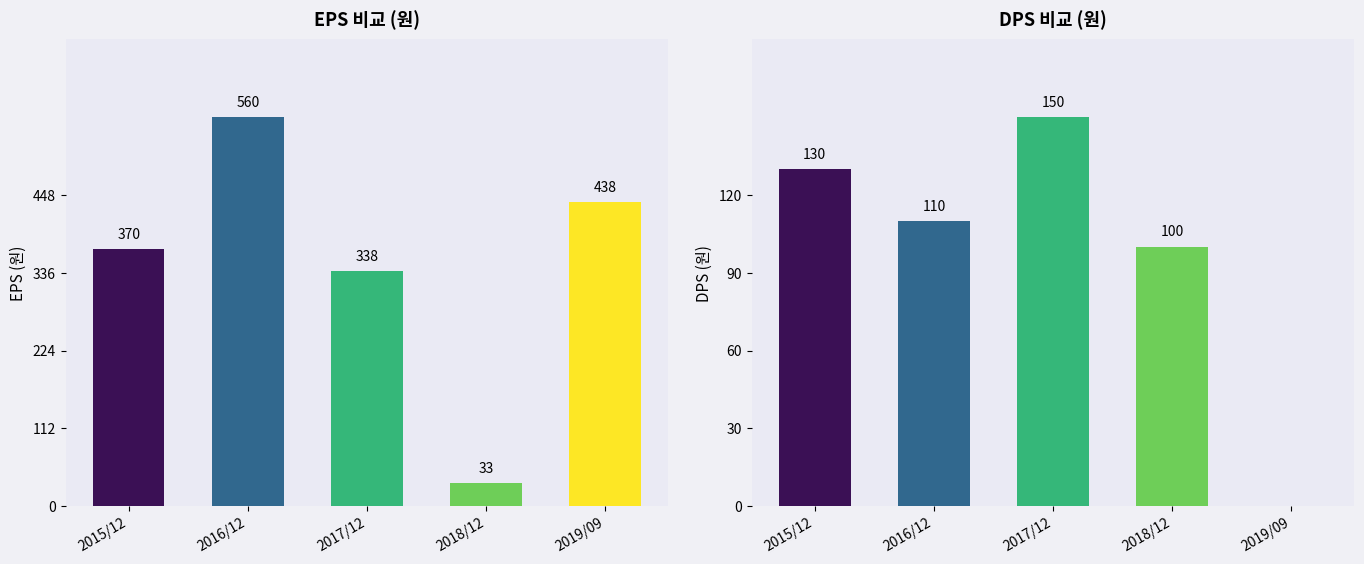

Which series has the largest total across all categories?

EPS (원)